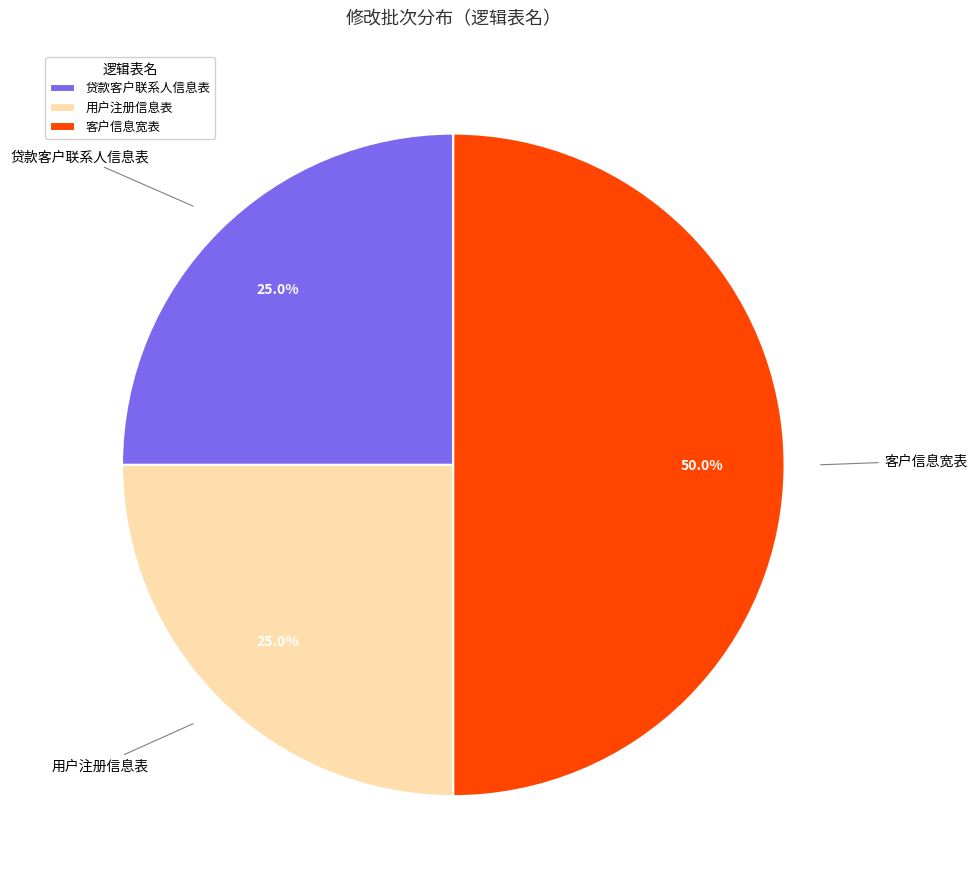

What is the ratio of the value at 客户信息宽表 to the value at 用户注册信息表?

2.0